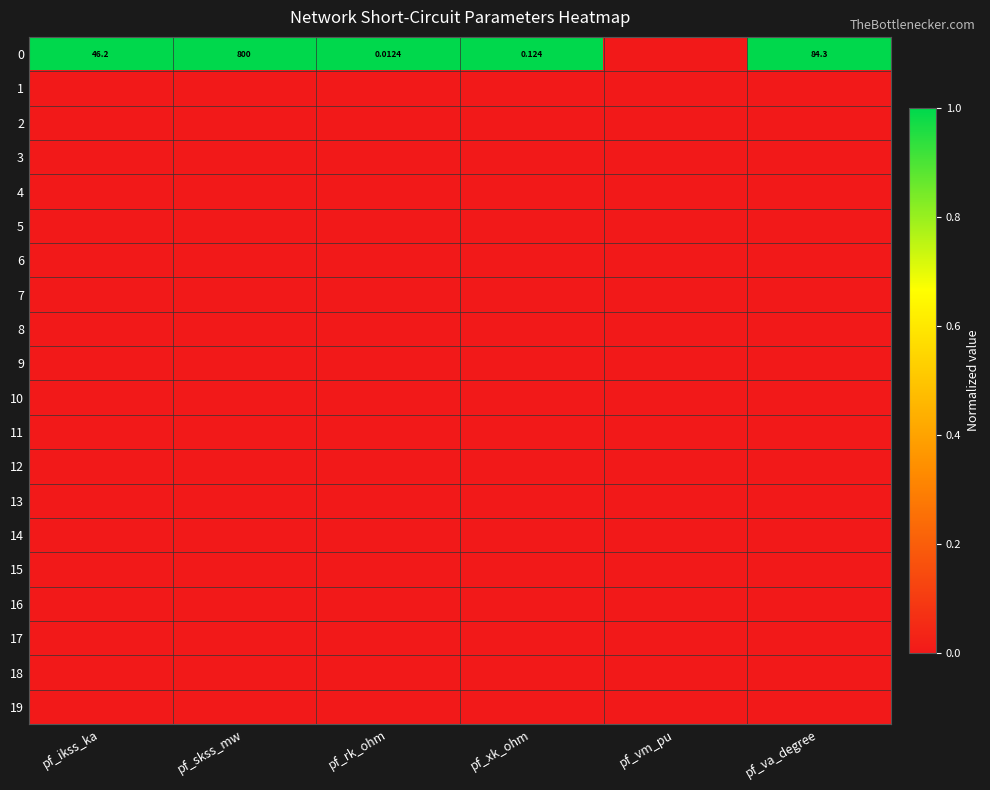

At how many categories does at least one series exceed 0?

5